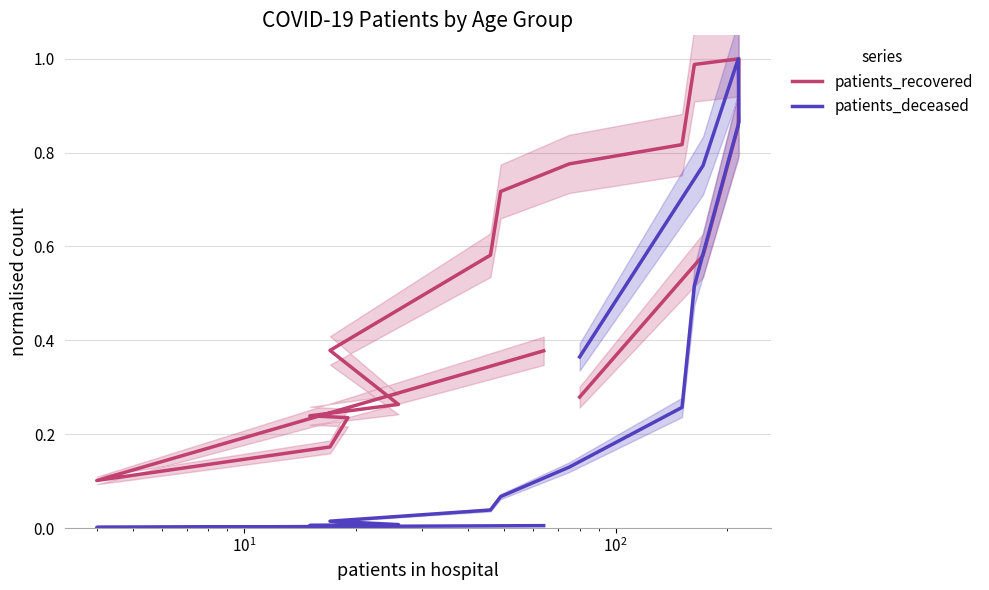

What are all the series names shown in the legend?

patients_recovered, patients_deceased